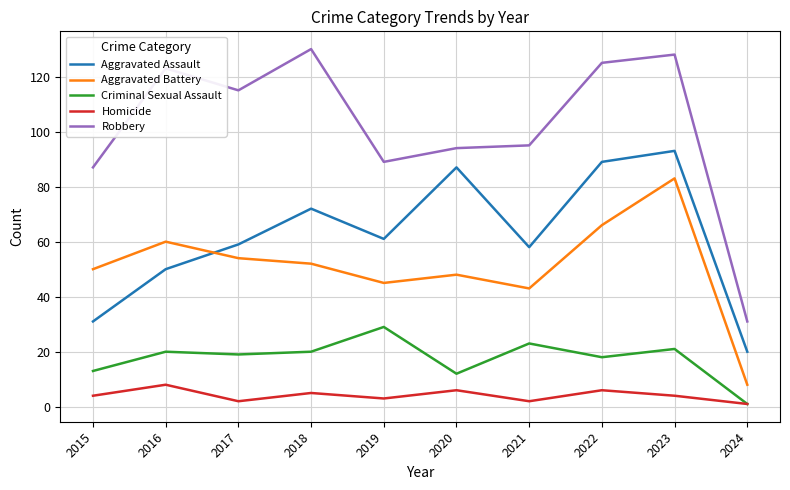

What is the difference between the maximum and minimum values in the Homicide series?

7